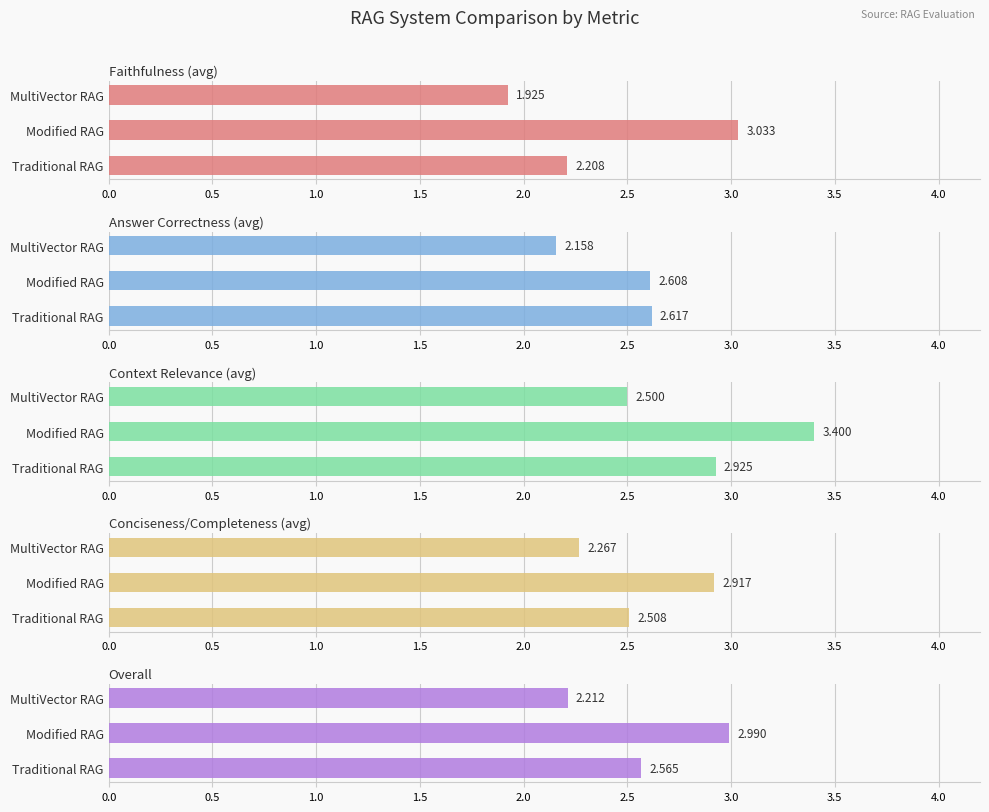

Reading left to right, what are all the values shown in this chart?

Faithfulness (avg): 2.2	3.0	1.9
Answer Correctness (avg): 2.6	2.6	2.2
Context Relevance (avg): 2.9	3.4	2.5
Conciseness/Completeness (avg): 2.5	2.9	2.3
Overall: 2.6	3.0	2.2